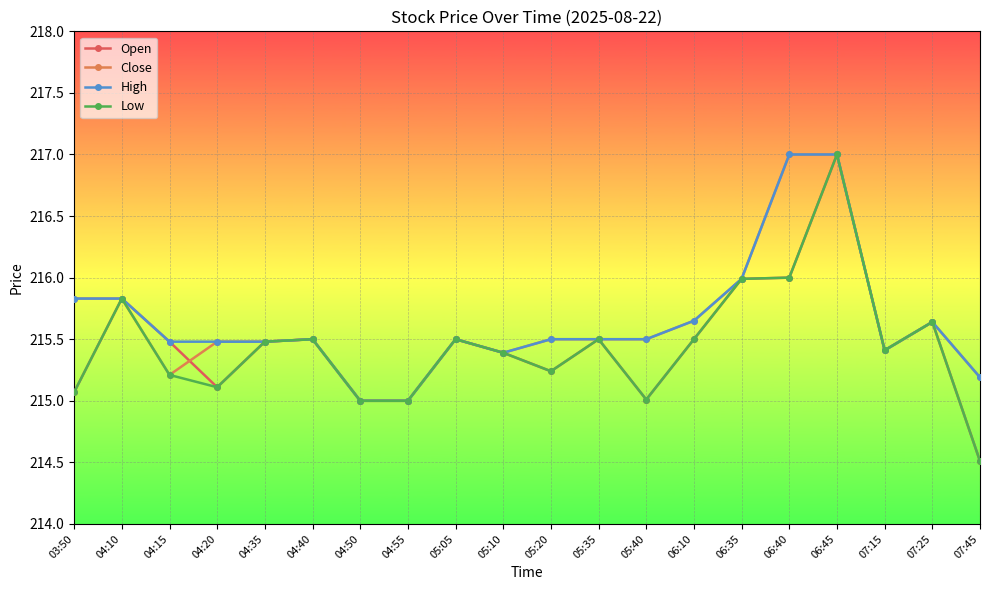

How many data points does each series have?

20